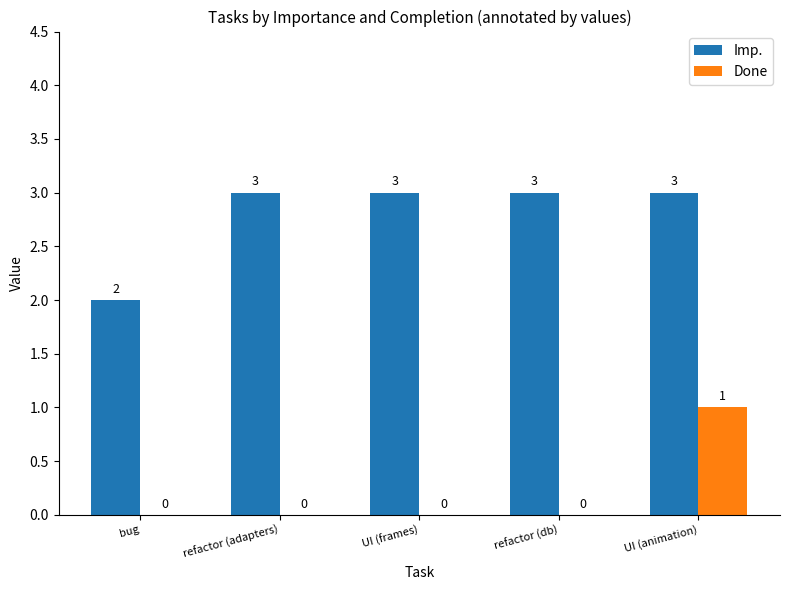

How many positive values does the Done series have?

1